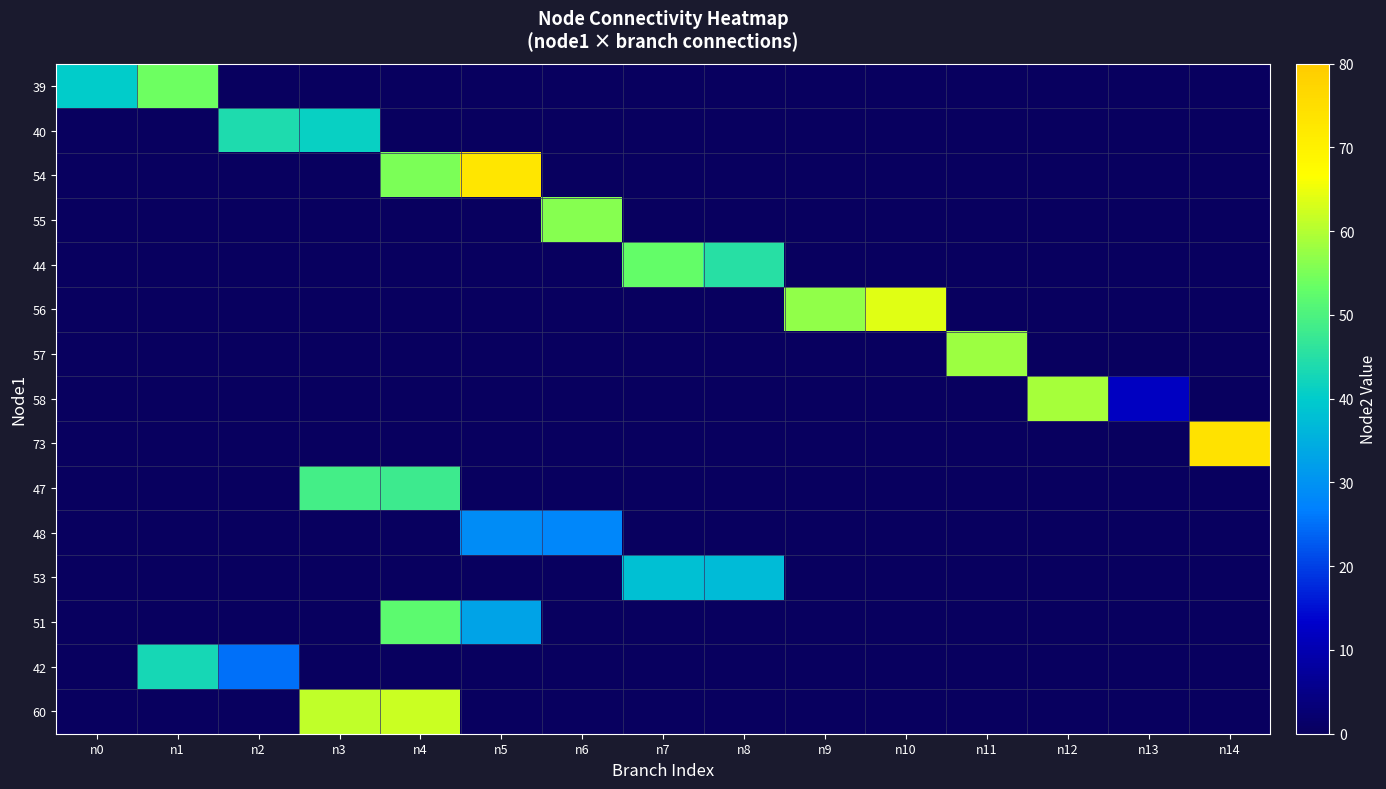

Rank the series at n0 from lowest to highest value.

40, 54, 55, 44, 56, 57, 58, 73, 47, 48, 53, 51, 42, 60, 39